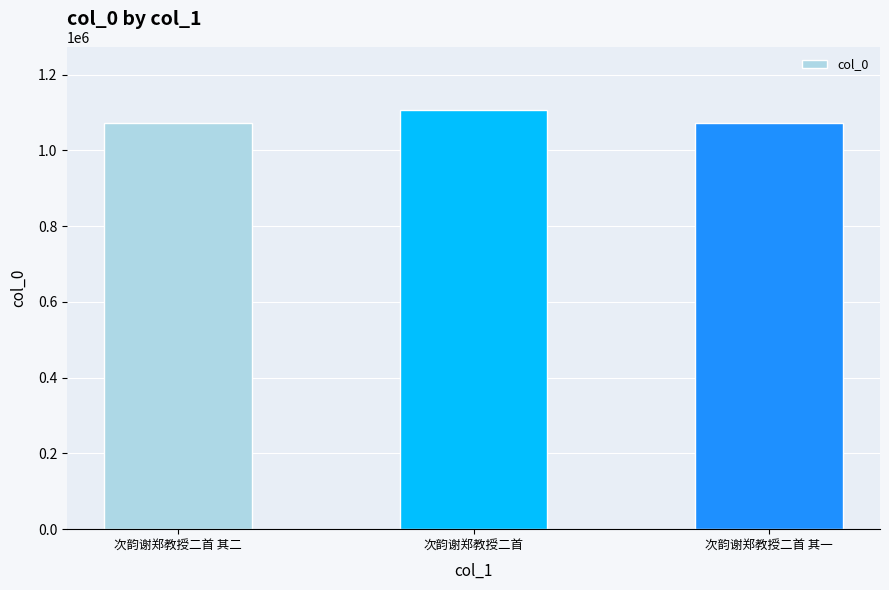

True or false: the data shows 1106613 at 次韵谢郑教授二首.

True